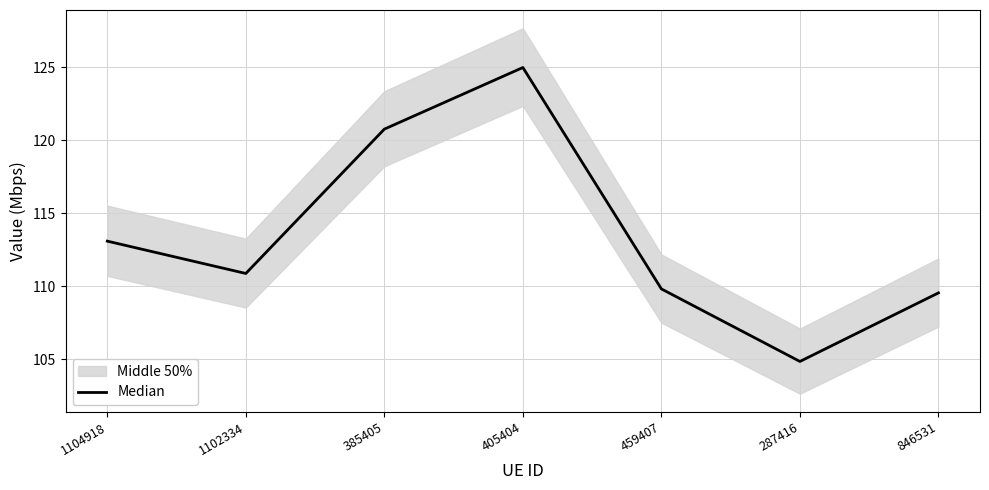

What position from the left is 1102334?

2